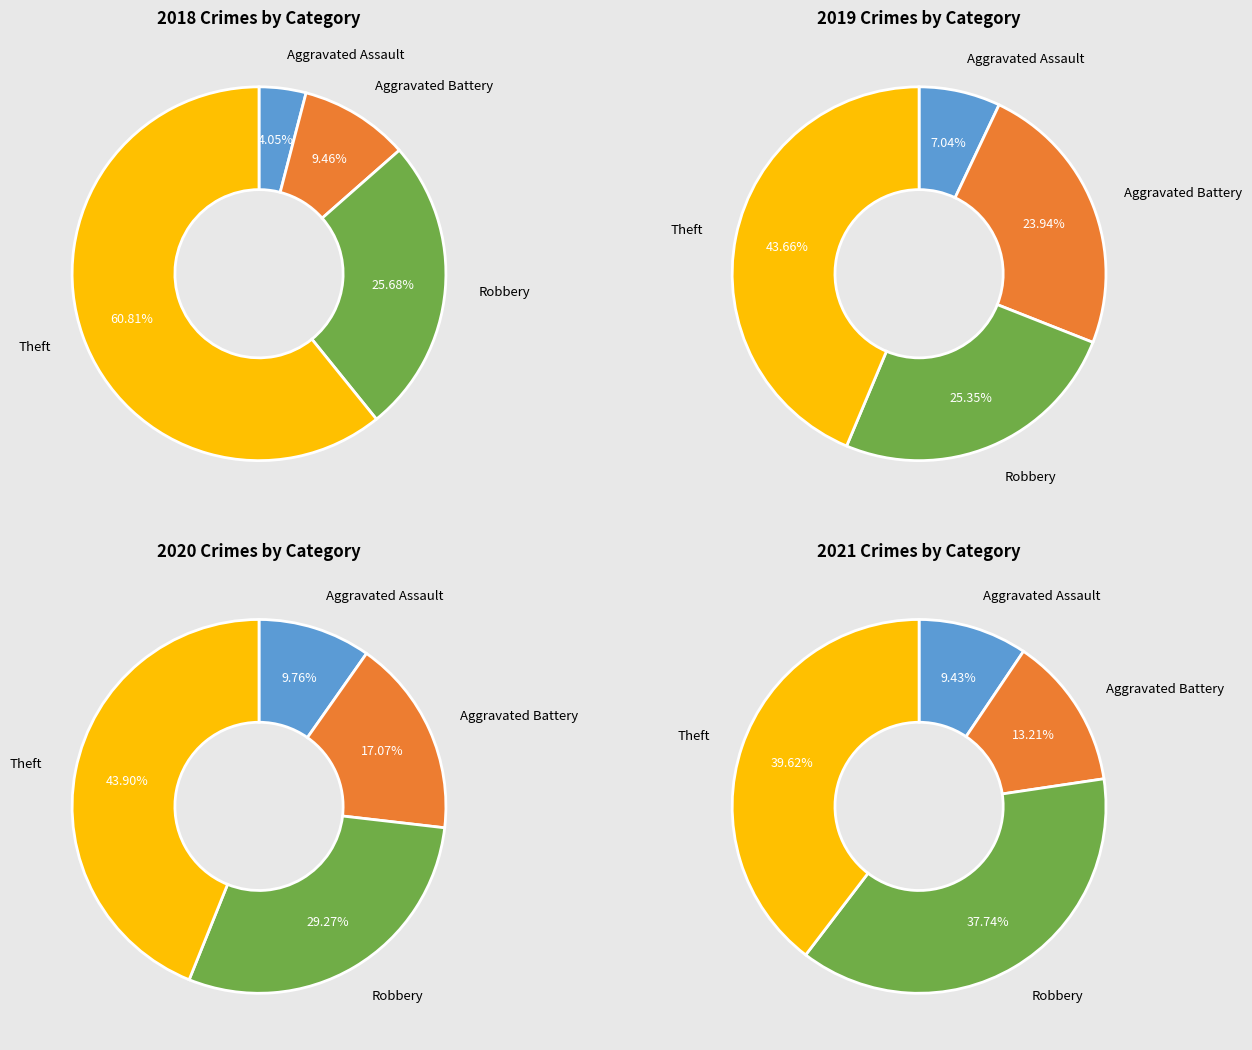

Is the sum of values_2021 and values_2020 greater than half?

Yes